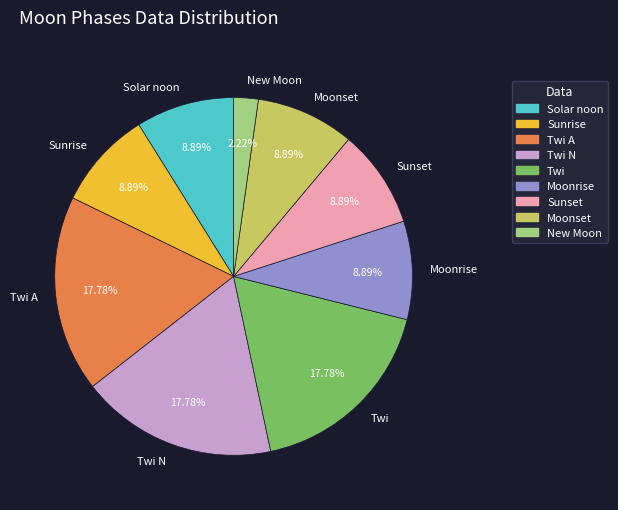

Is the sum of New Moon and Moonset greater than half?

No